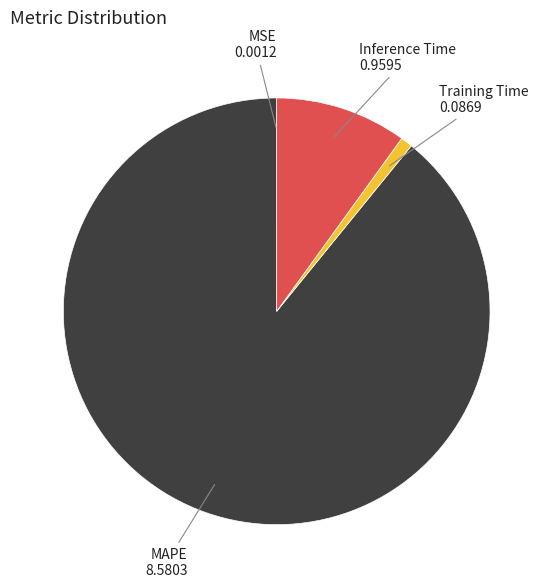

Do MAPE and Training Time together represent more than half of the pie?

Yes